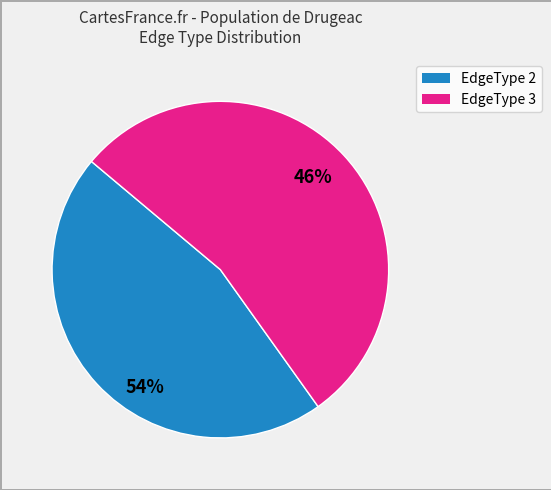

Count the number of slices in the pie.

2